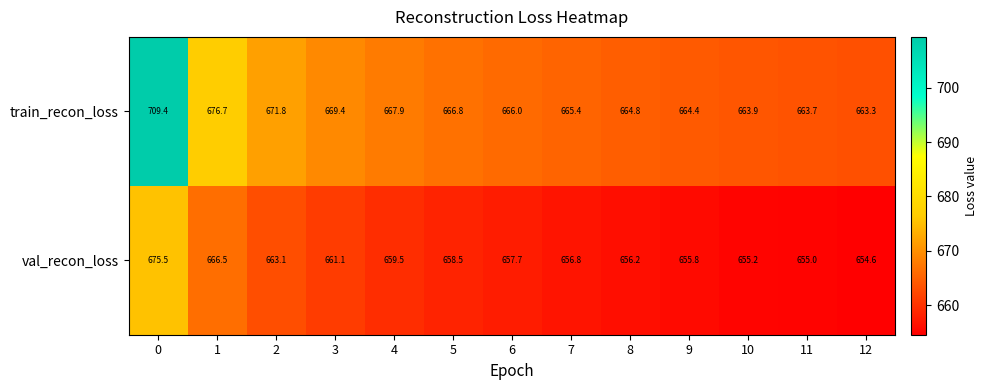

What is the difference between the train_recon_loss values at 5 and 1?

9.9